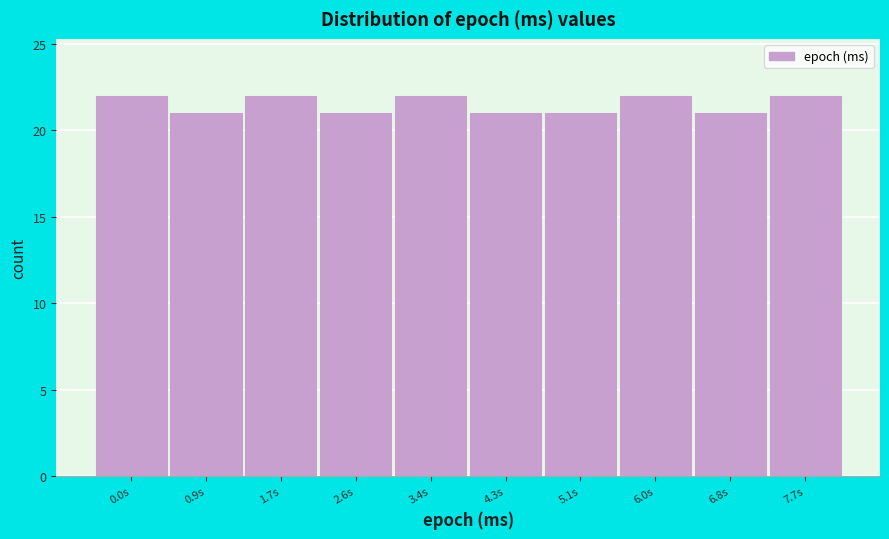

Reading right to left, list all the values displayed in this chart.

22	21	22	21	21	22	21	22	21	22